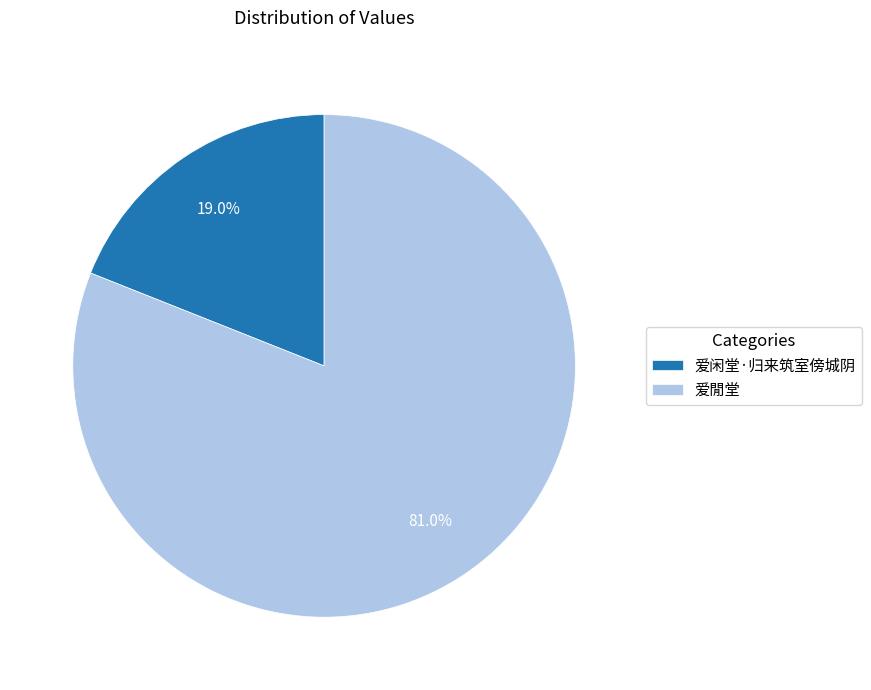

To the nearest percent, what is the average slice percentage?

50%